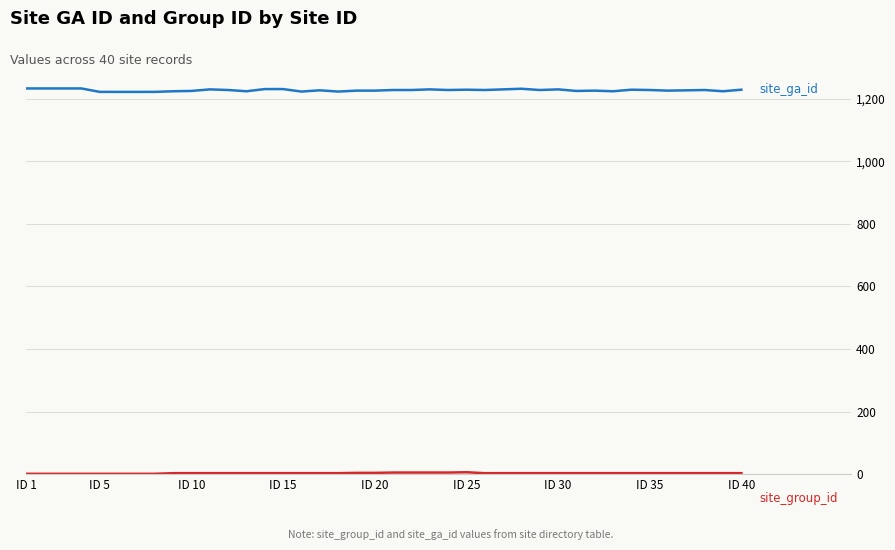

What is the maximum value shown in the chart?

1233